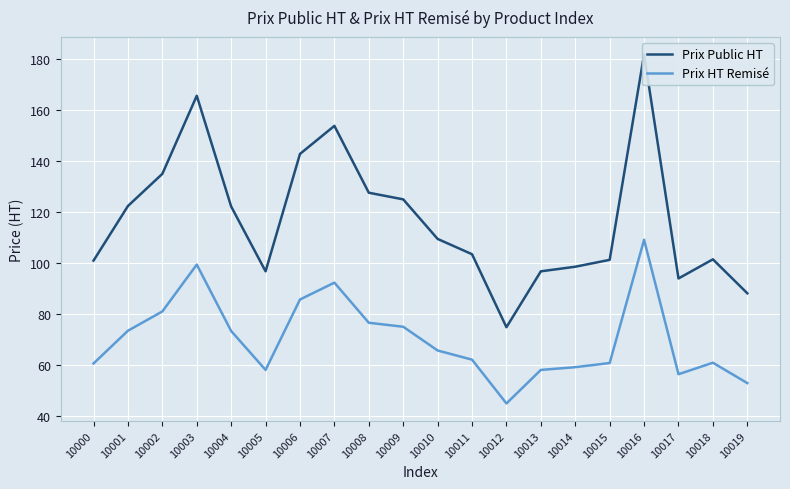

Which series has the widest spread of values?

Prix Public HT